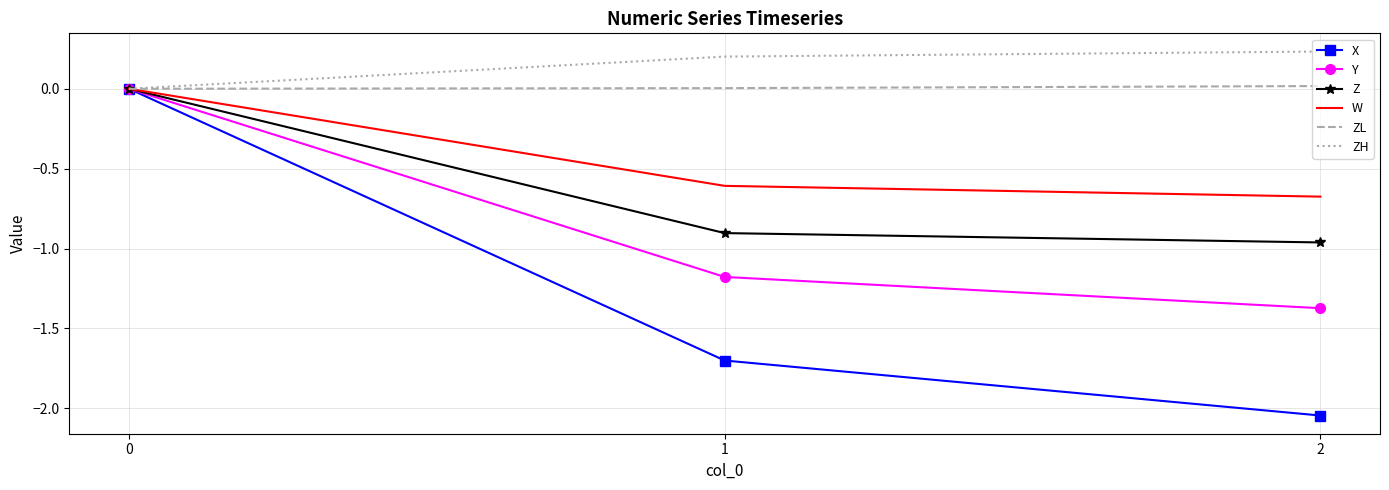

Rank the series at 2 from highest to lowest value.

ZH, ZL, W, Z, Y, X